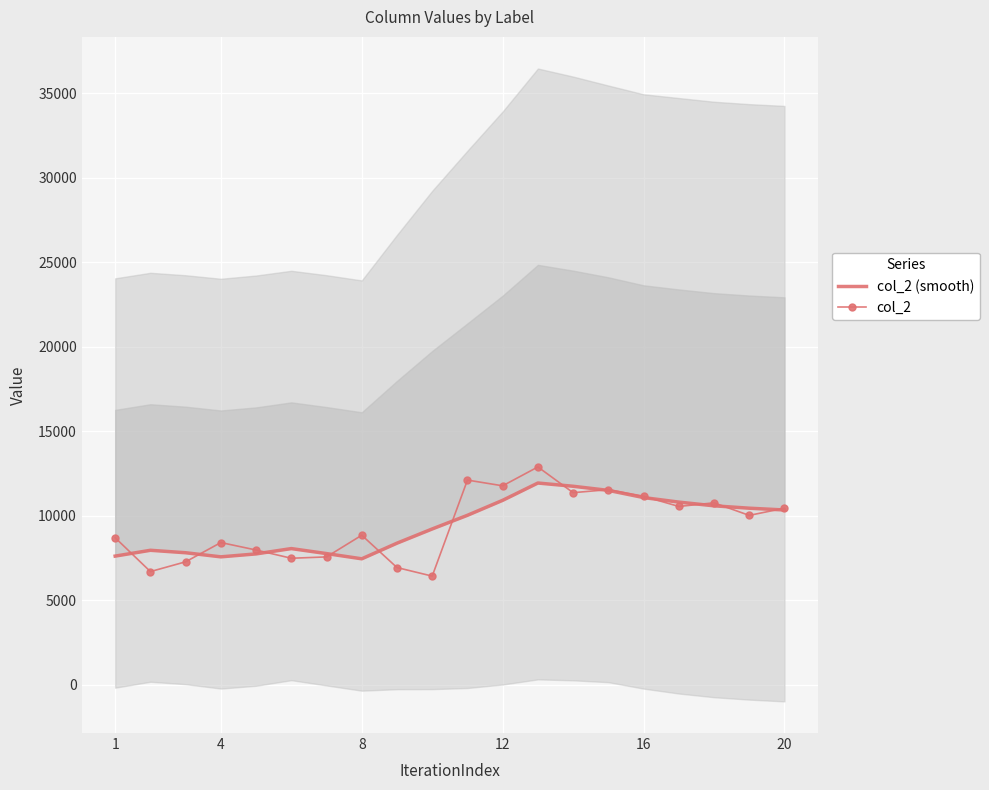

What is the maximum value for col_2?

12895